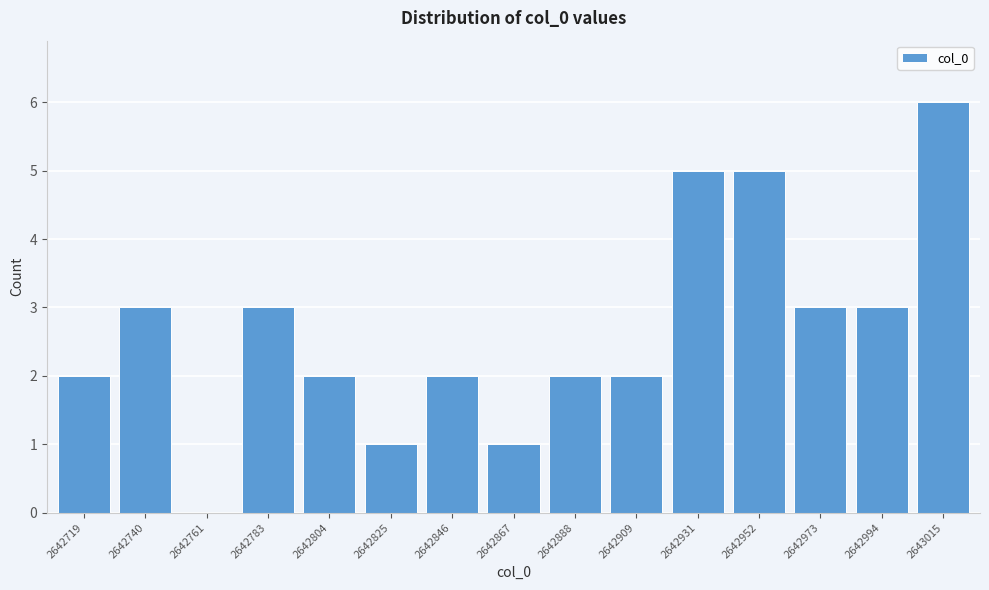

Reading right to left, transcribe all the data shown in this chart.

2643015=6	2642994=3	2642973=3	2642952=5	2642931=5	2642909=2	2642888=2	2642867=1	2642846=2	2642825=1	2642804=2	2642783=3	2642761=0	2642740=3	2642719=2